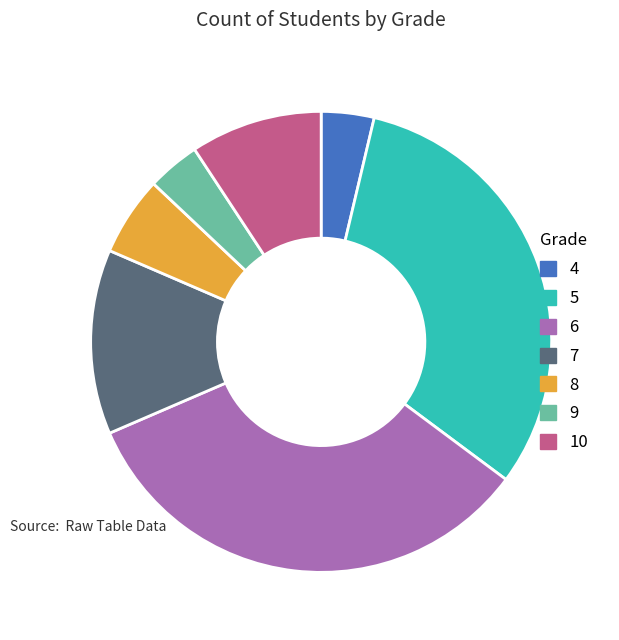

Which has a higher value, 5 or 4?

5